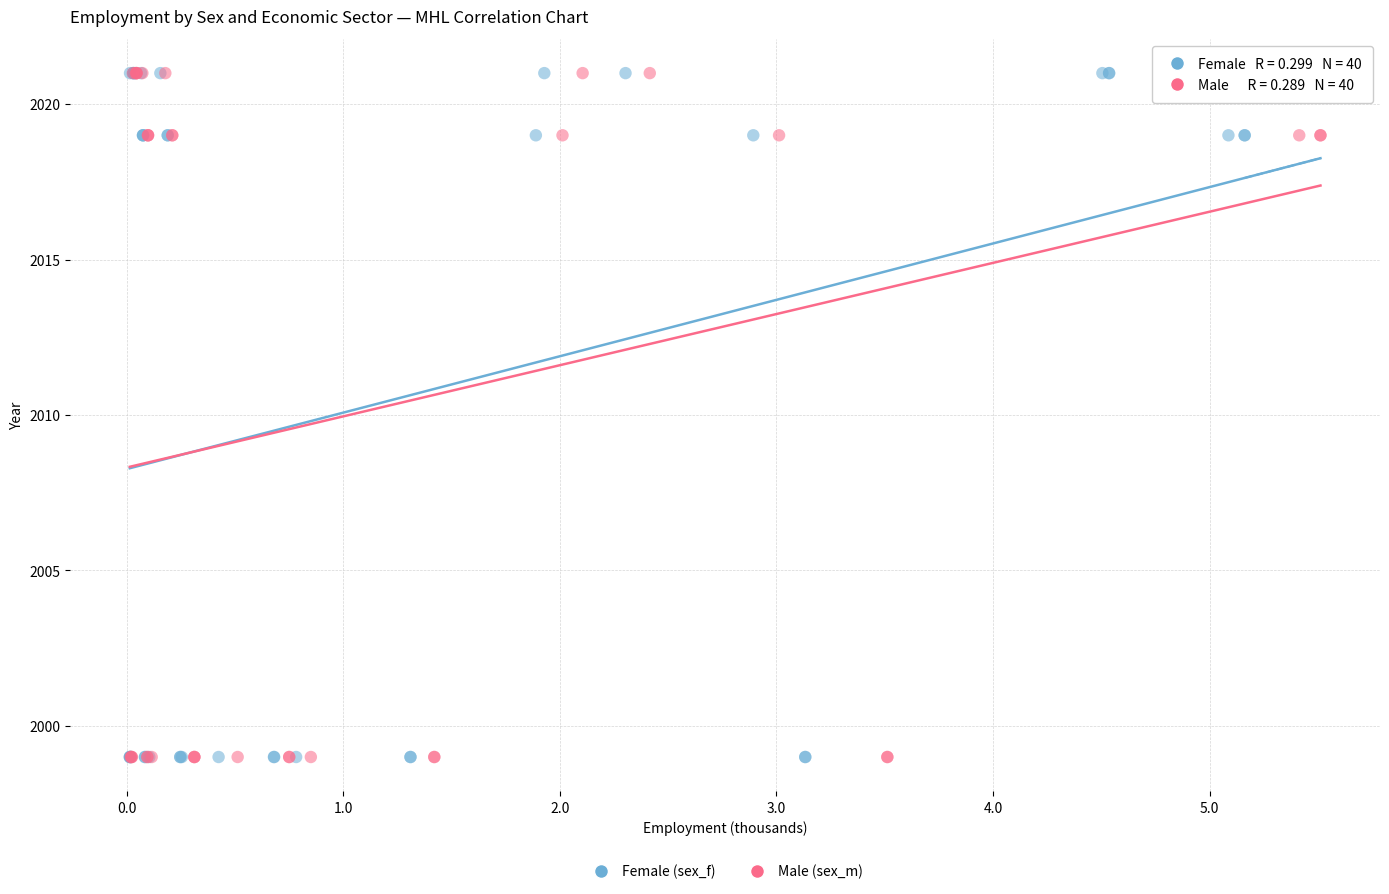

What are all the series names shown in the legend?

Female (sex_f), Male (sex_m)